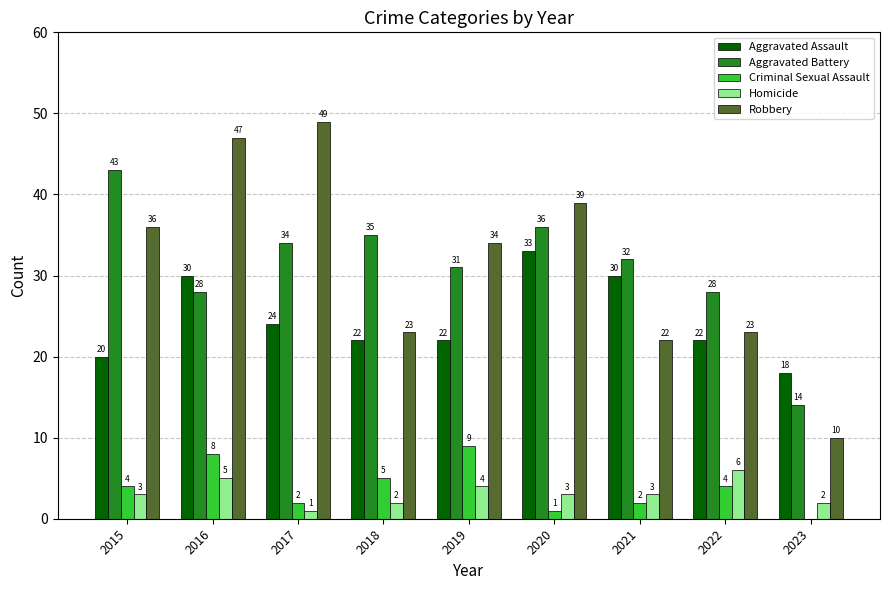

At which category is the sum across all series the highest?

2016